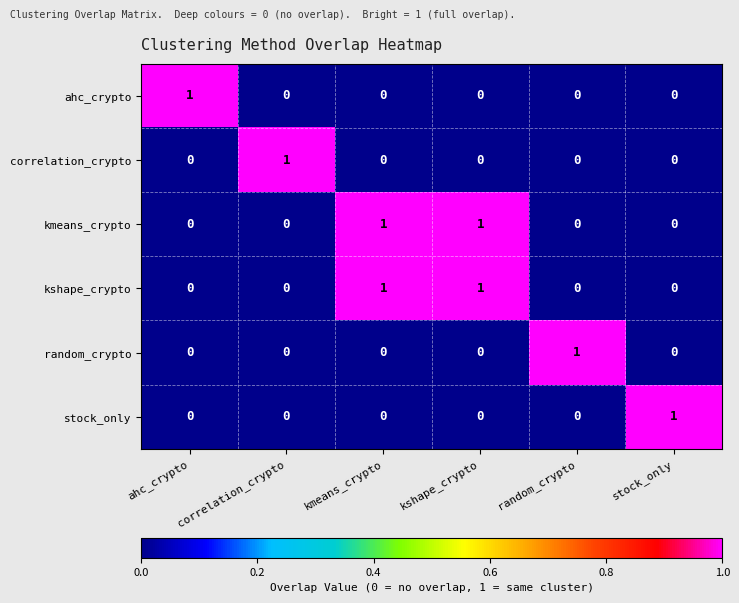

At how many categories does at least one series exceed 0?

6